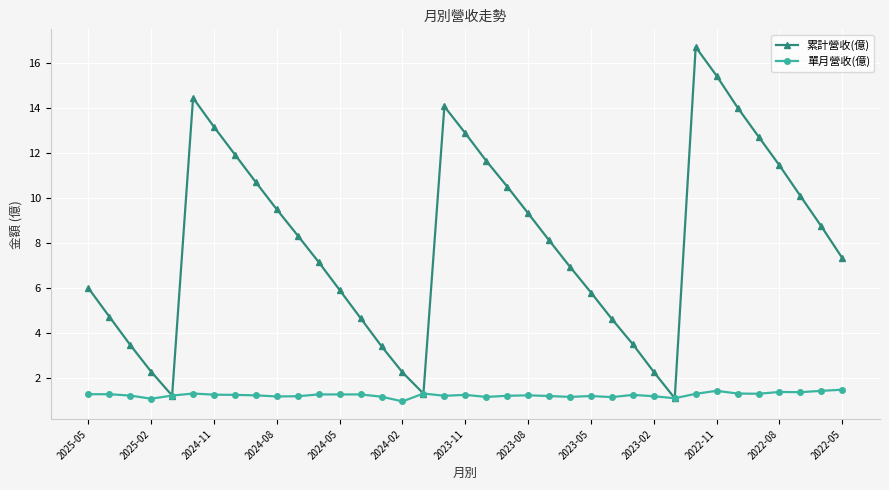

What is the minimum value for 單月營收(億)?

0.9